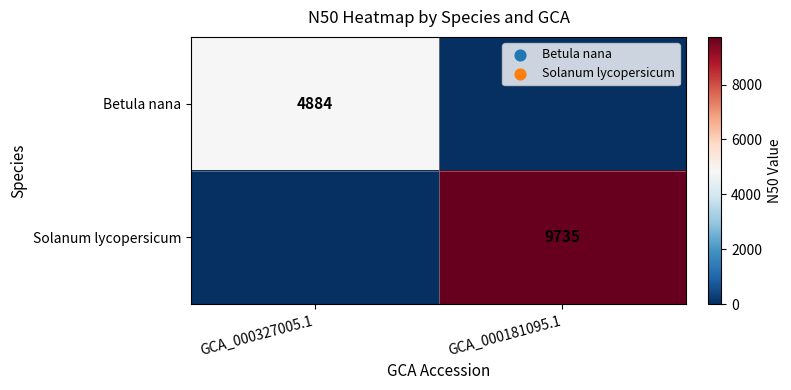

The Betula nana series shows 1797 at GCA_000327005.1. True or false?

False